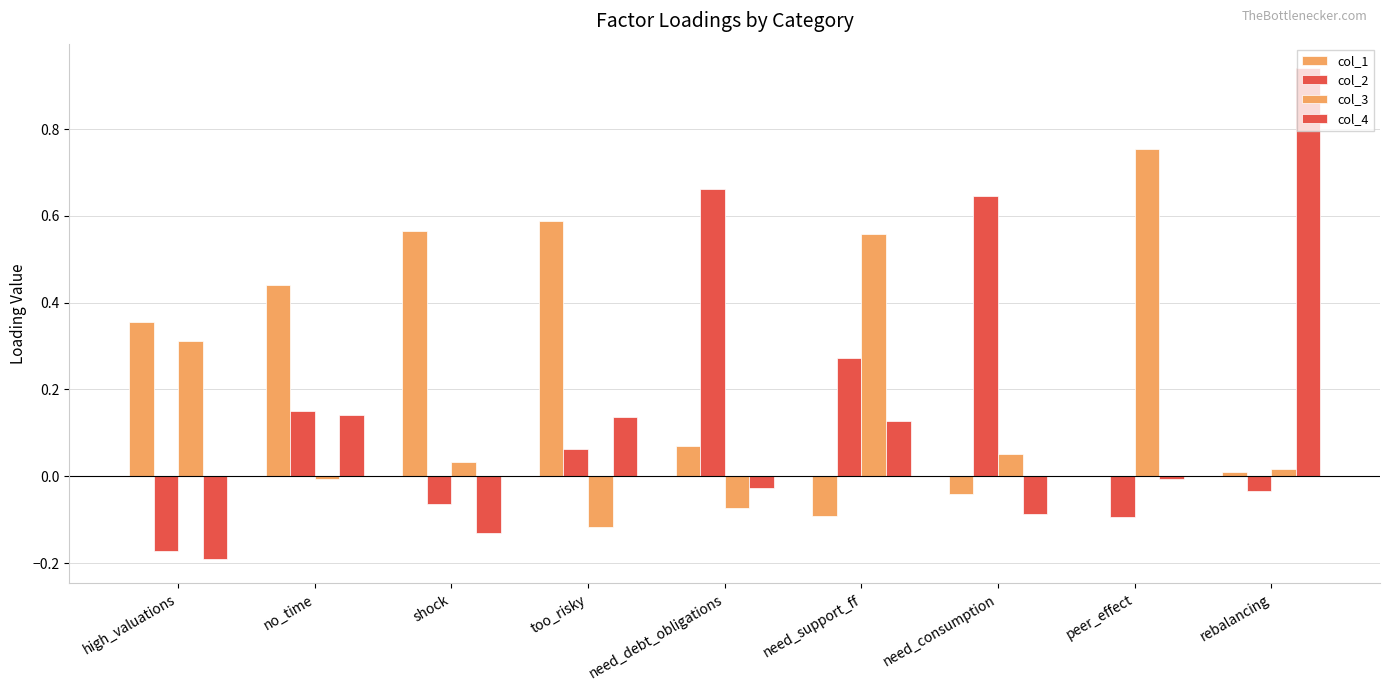

How many groups of bars are there?

9